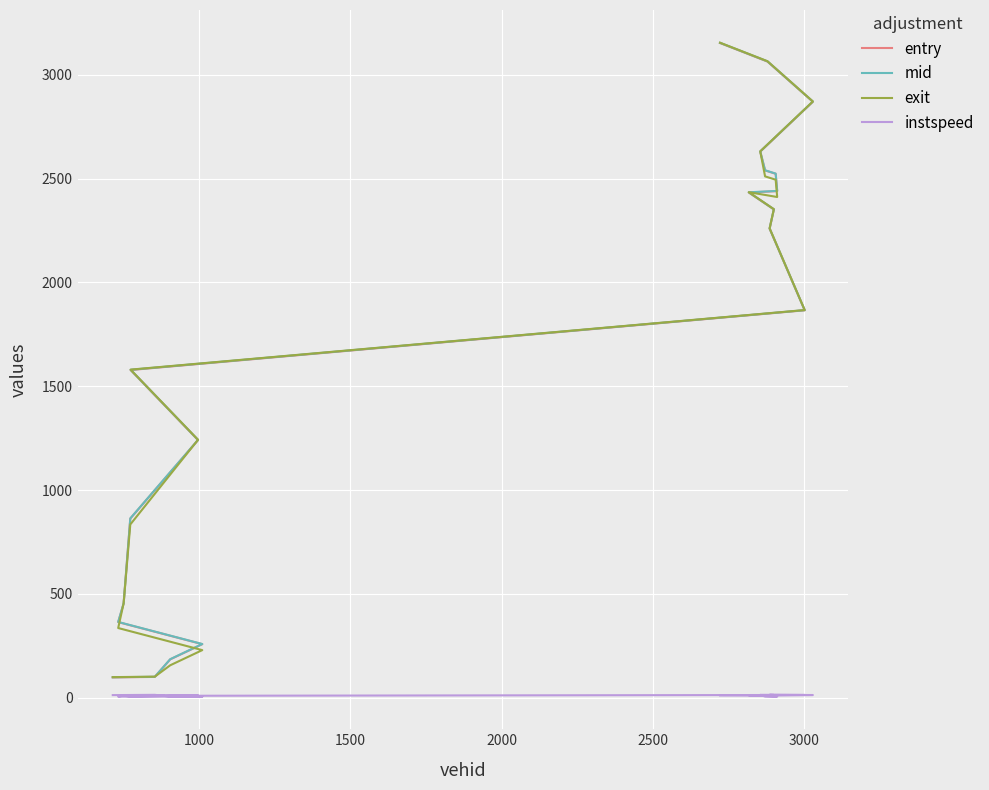

How many data points does each series have?

20